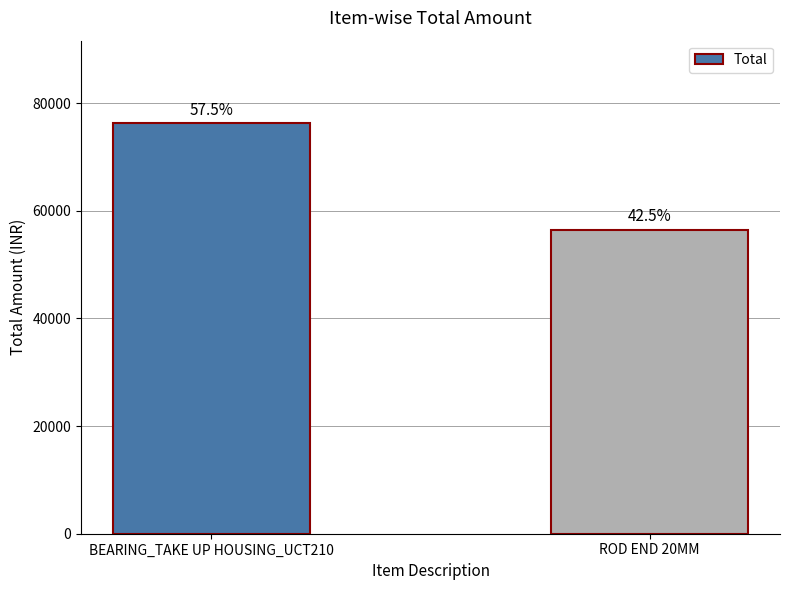

What is the label of the 1st bar from the left?

BEARING_TAKE UP HOUSING_UCT210